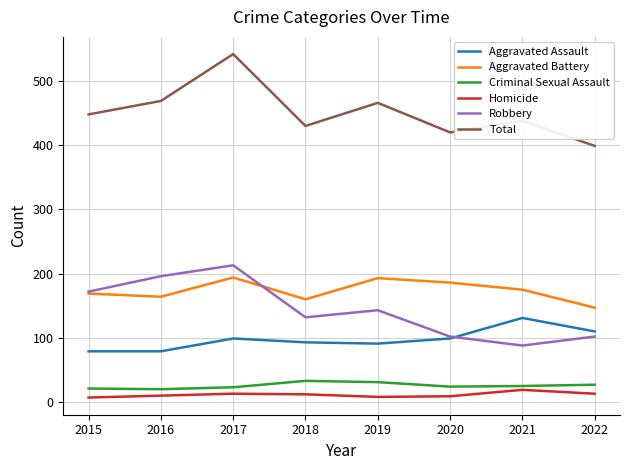

What is the difference between the second highest and minimum values in the Criminal Sexual Assault series?

11